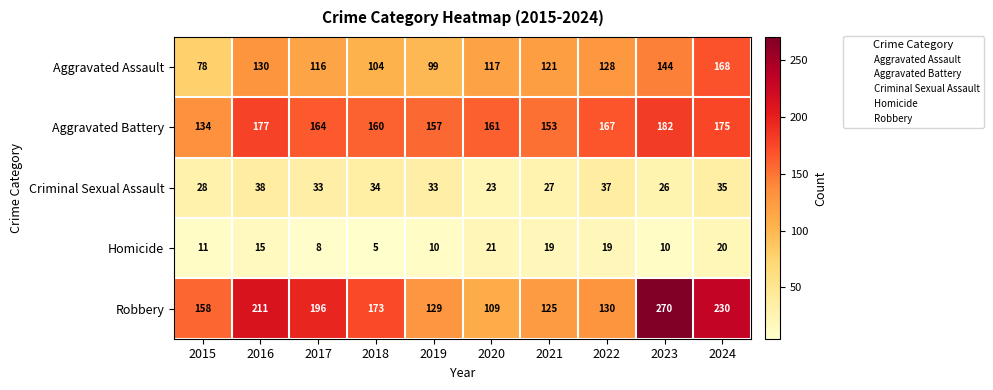

True or false: Robbery has a value of 285 at 2017.

False